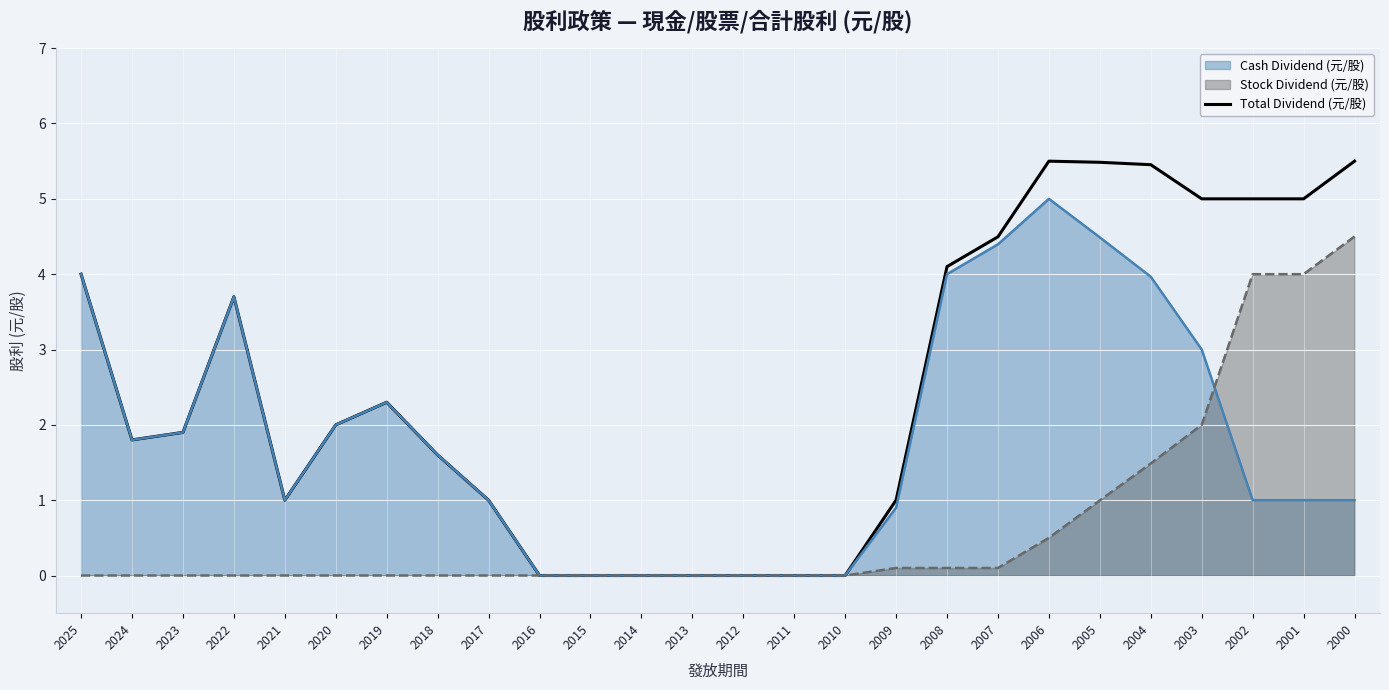

How many lines are shown in the chart?

3